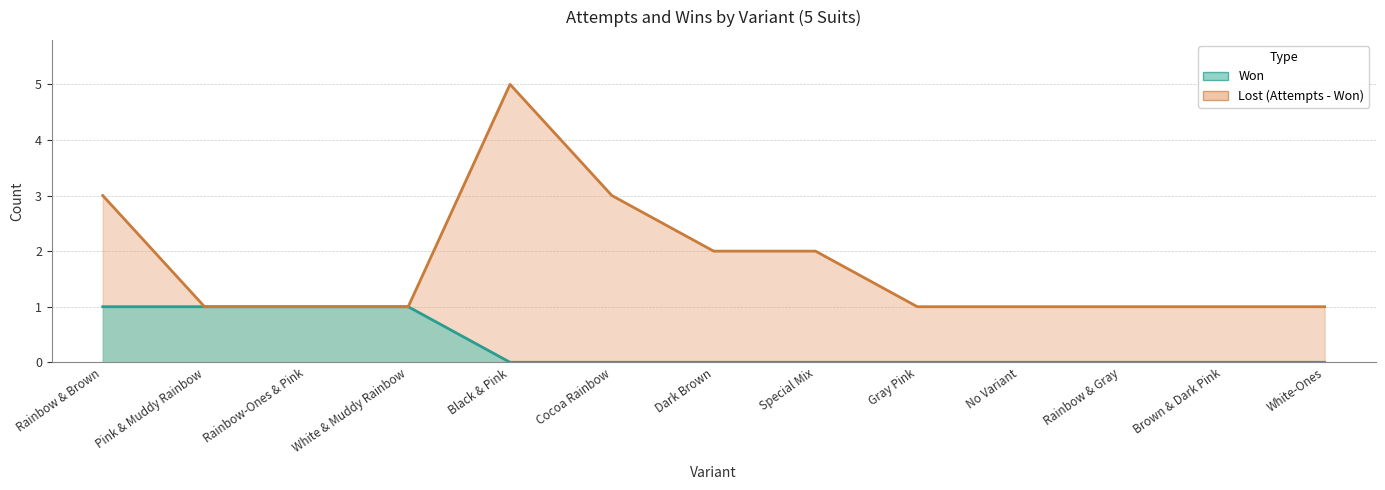

What is the label of the 13th point from the left?

White-Ones